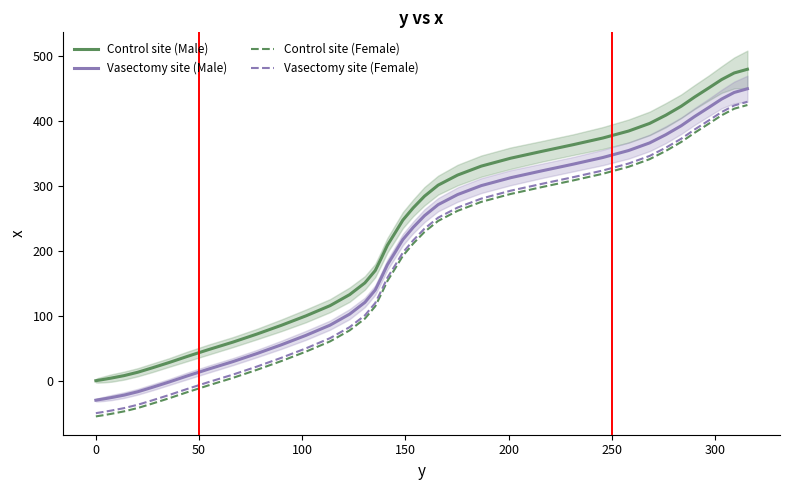

What is the difference between the second highest and minimum values in the Vasectomy site (Male) series?

473.5